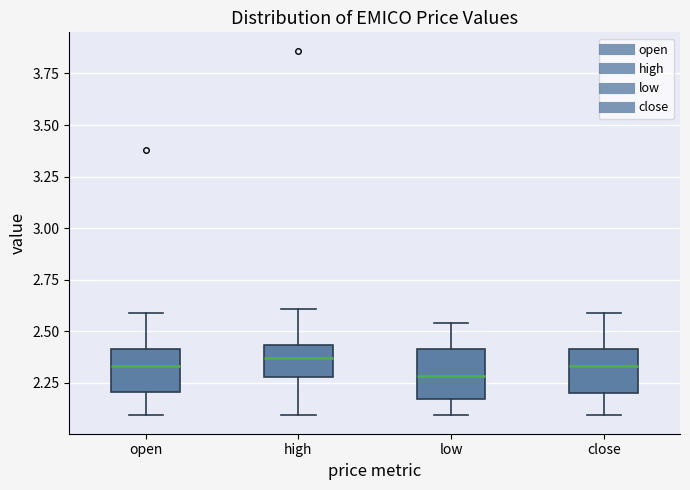

Reading left to right, transcribe this box plot: for each box, give where its median line is, the range the box spans, and where its two whiskers end, as read against the y-axis. The values are not printed on the chart, so give them approximately, as read against the axis.

open: median 2.35, box 2.20 to 2.40, whiskers 2.10 to 2.60
high: median 2.35, box 2.30 to 2.45, whiskers 2.10 to 2.60
low: median 2.30, box 2.15 to 2.40, whiskers 2.10 to 2.55
close: median 2.35, box 2.20 to 2.40, whiskers 2.10 to 2.60